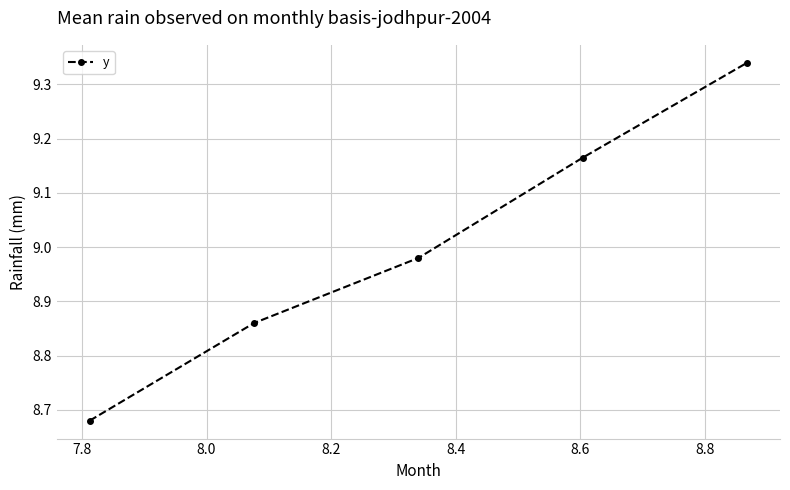

How many data points does each series have?

5